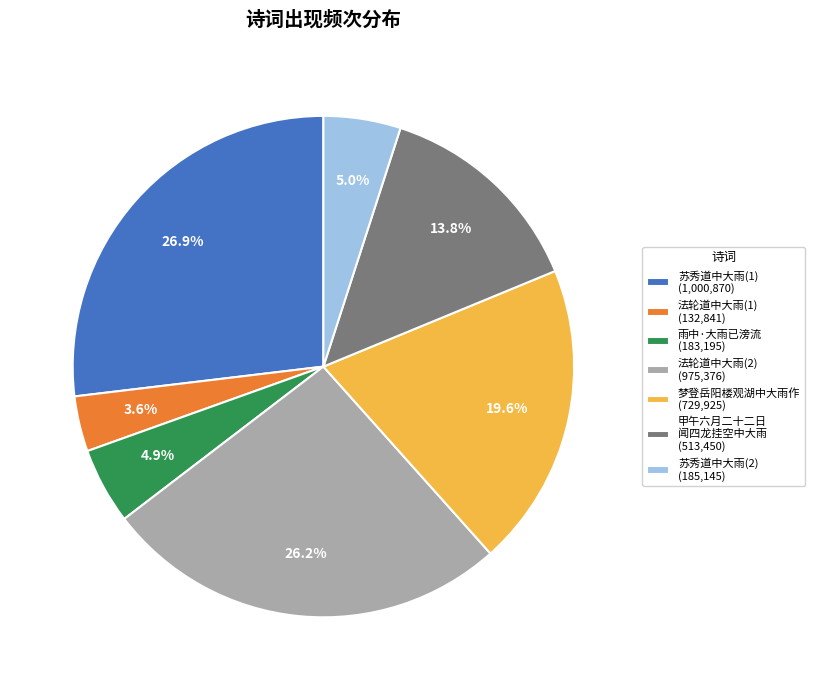

How many segments does this pie chart have?

7